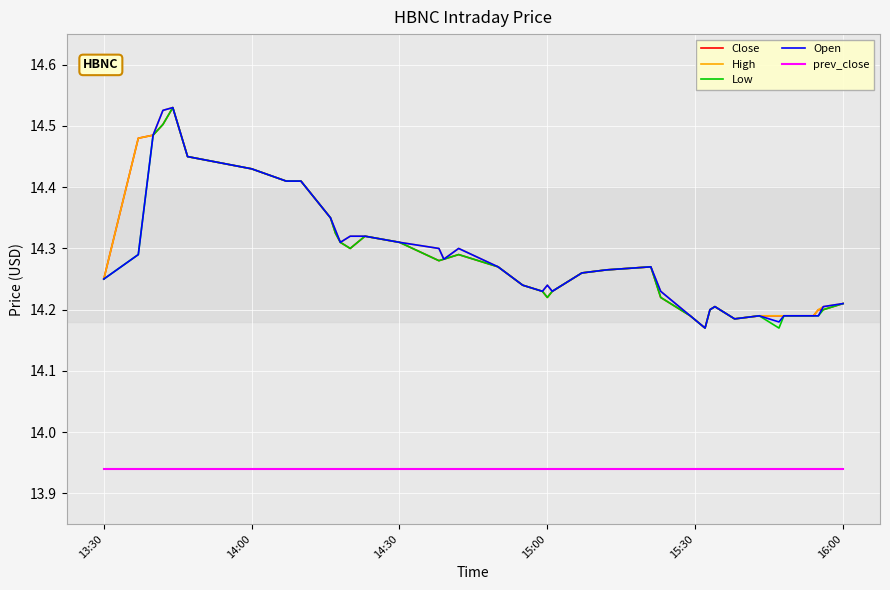

True or false: prev_close and High cross at least once.

False